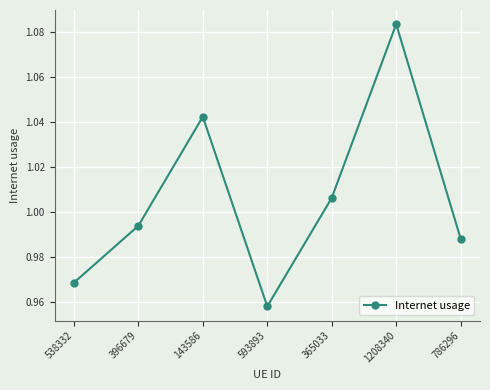

What is the change in value from 538332 to 143586?

+0.1